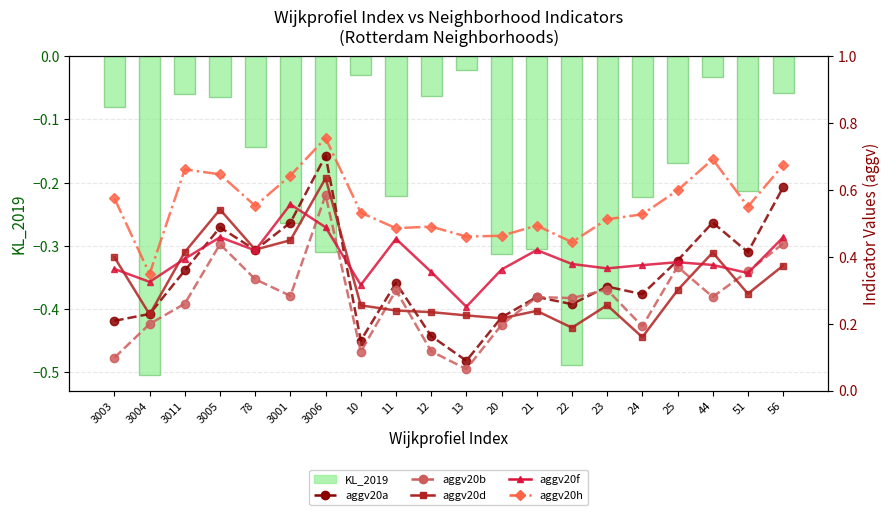

What value does the KL_2019 series have at 3006?

-0.3